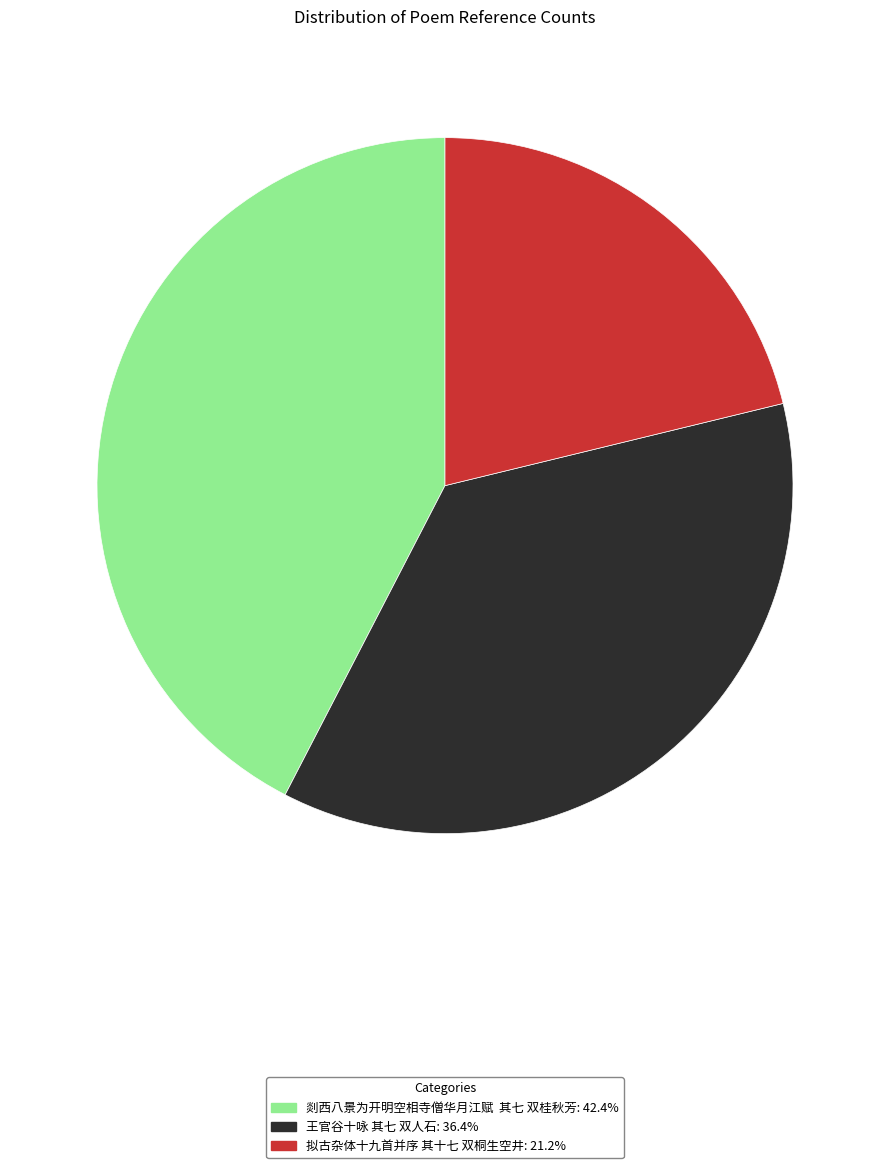

Is it true that 拟古杂体十九首并序 其十七 双桐生空井 is 7% of the pie?

False